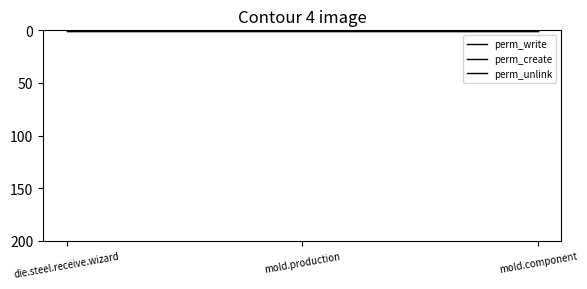

Does the chart display data point markers on the line(s)?

No